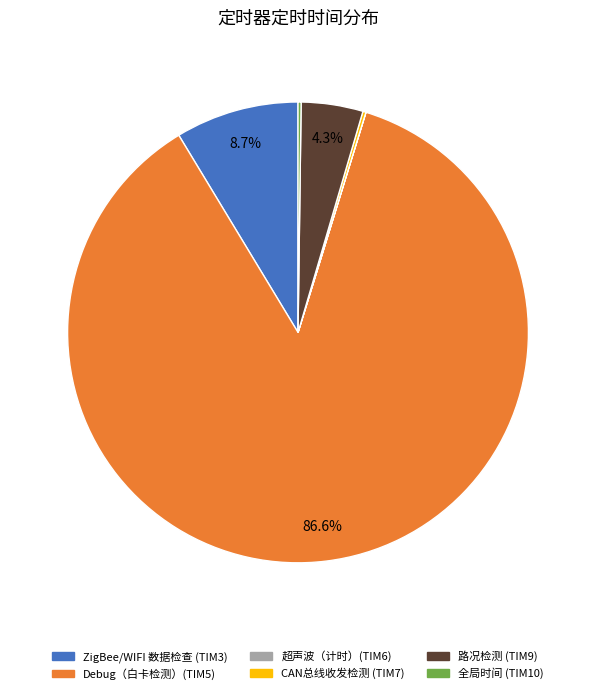

How much of the chart is everything except Debug（白卡检测）(TIM5)?

13.4%